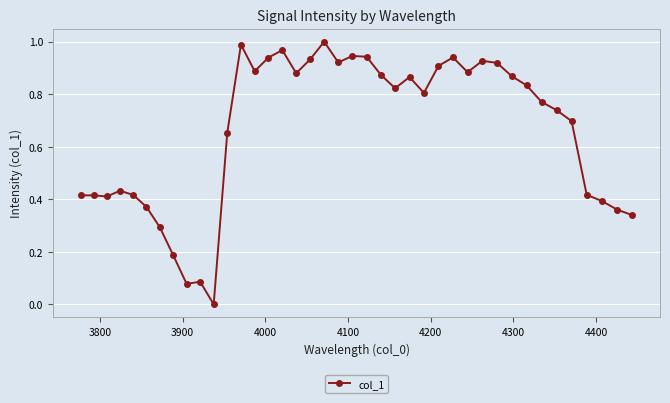

What is the sum of all values?

26.5